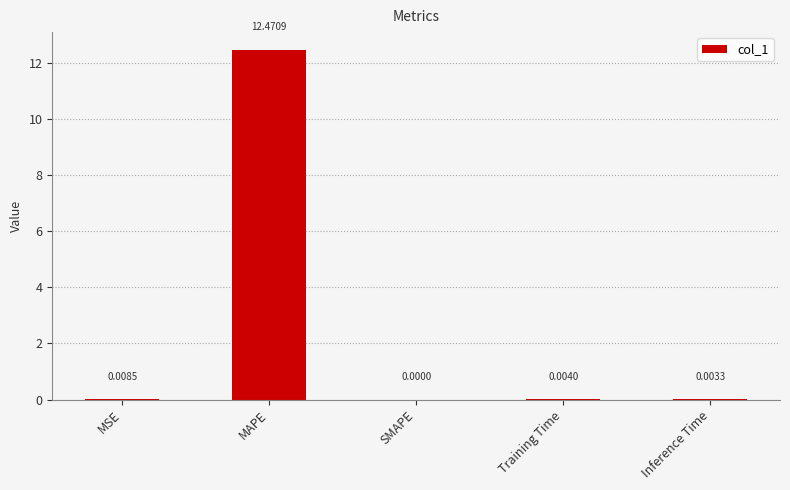

Which has a higher value, Training Time or Inference Time?

Training Time